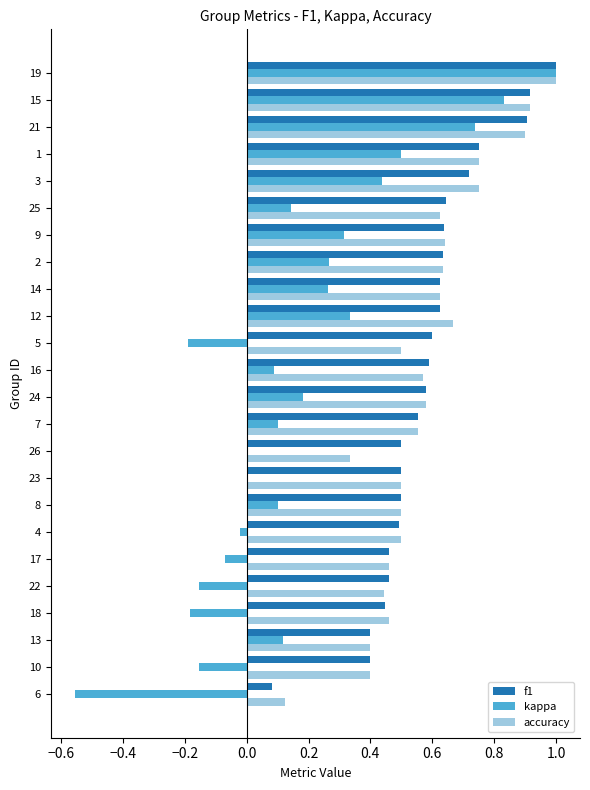

What is the sum of the f1 values at 15 and 26?

1.4